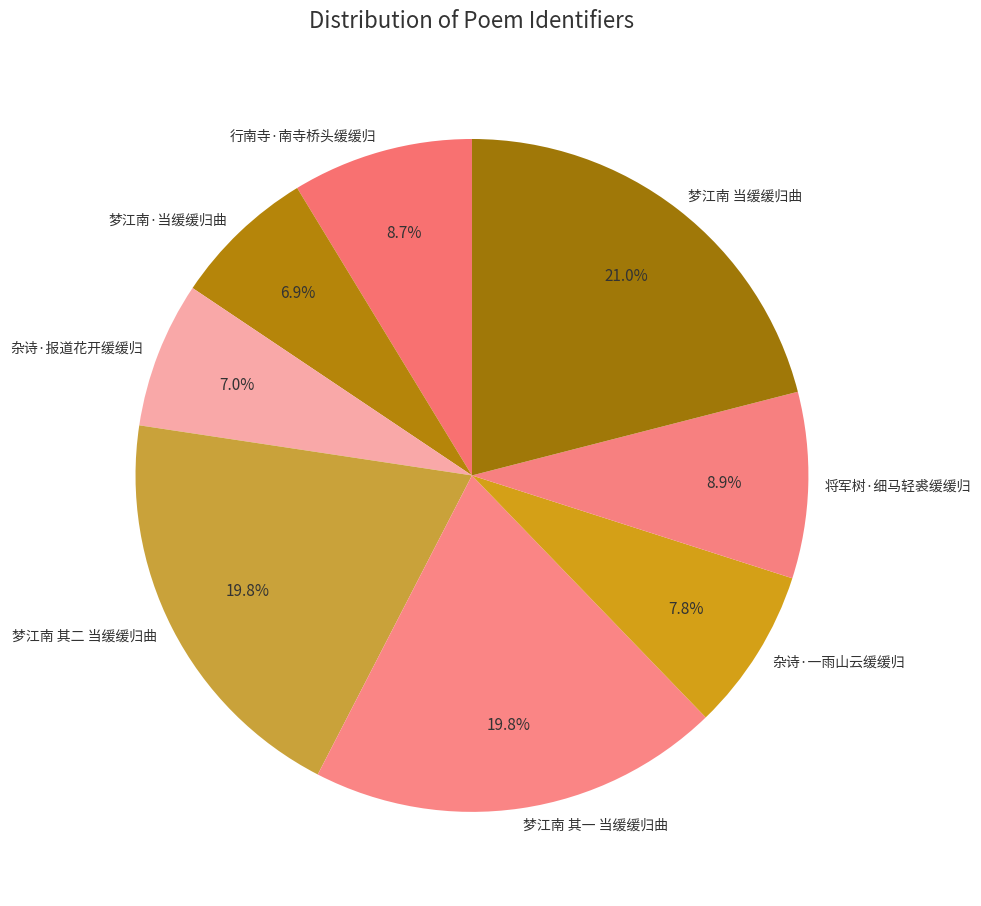

Which slice is the largest?

梦江南 当缓缓归曲